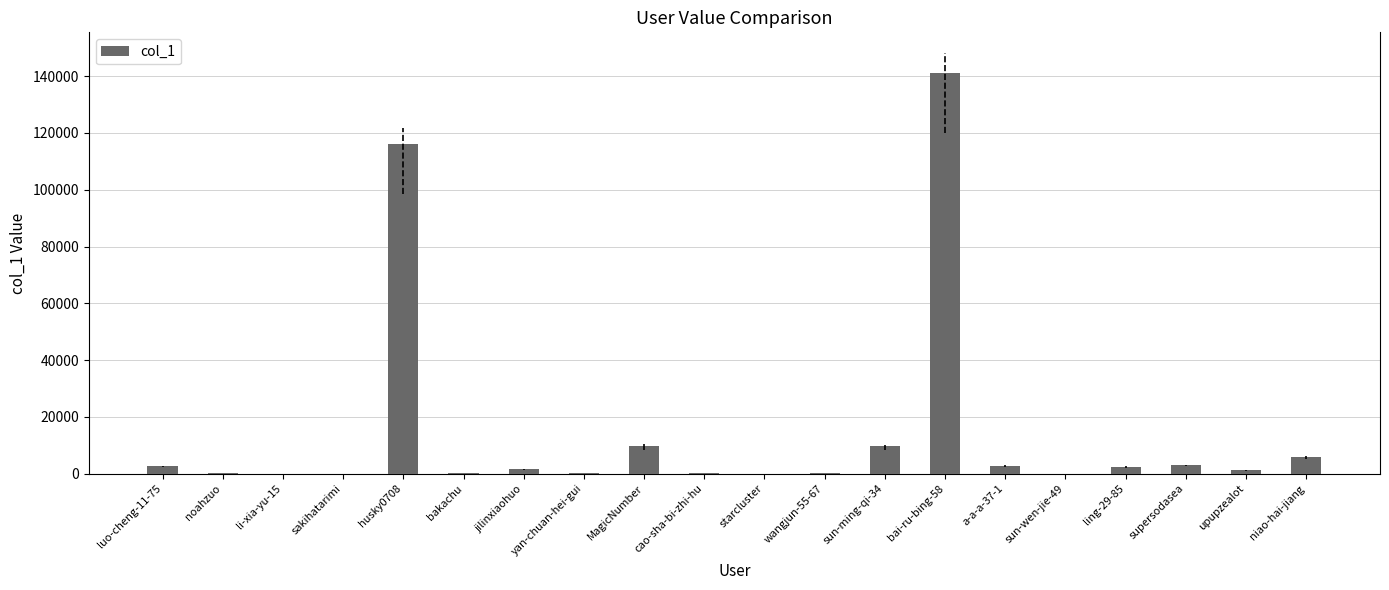

Which category has the highest value across all series?

bai-ru-bing-58